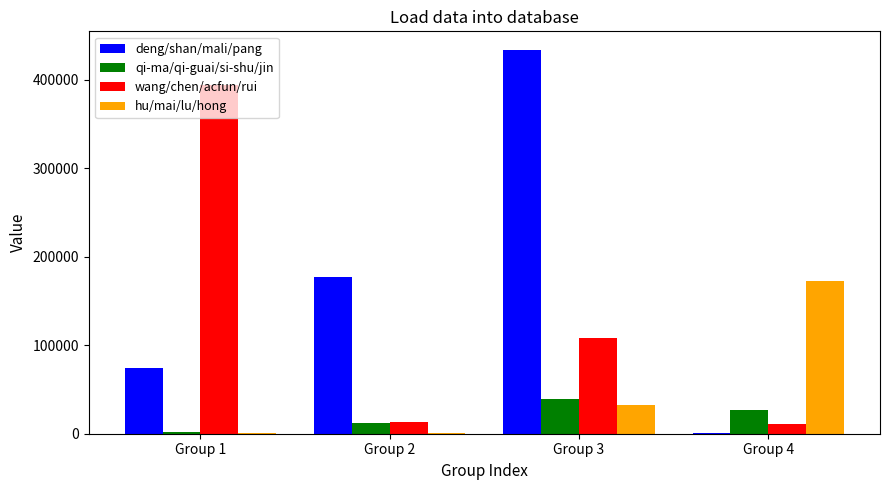

Between Group 1 and Group 2, which series saw the biggest shift?

wang/chen/acfun/rui